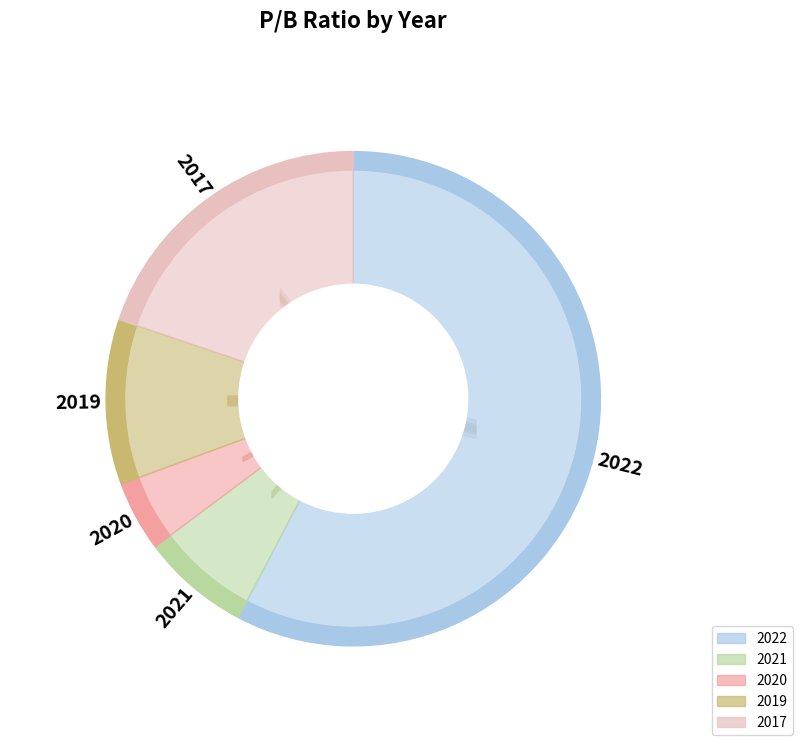

To the nearest percent, what is the average slice percentage?

20%